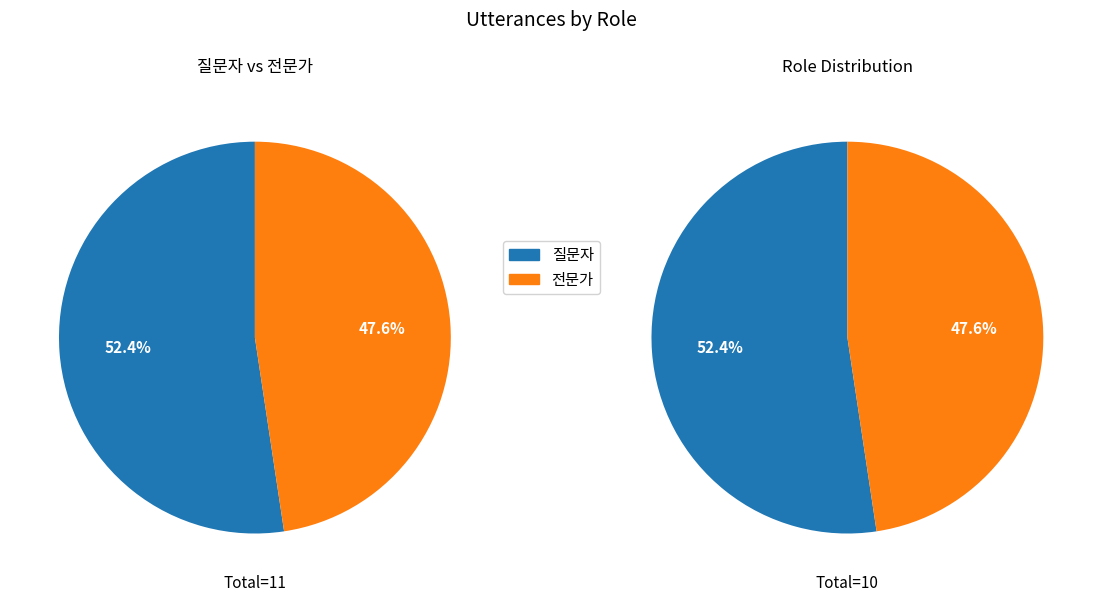

To the nearest percent, what portion does 전문가 represent?

48%